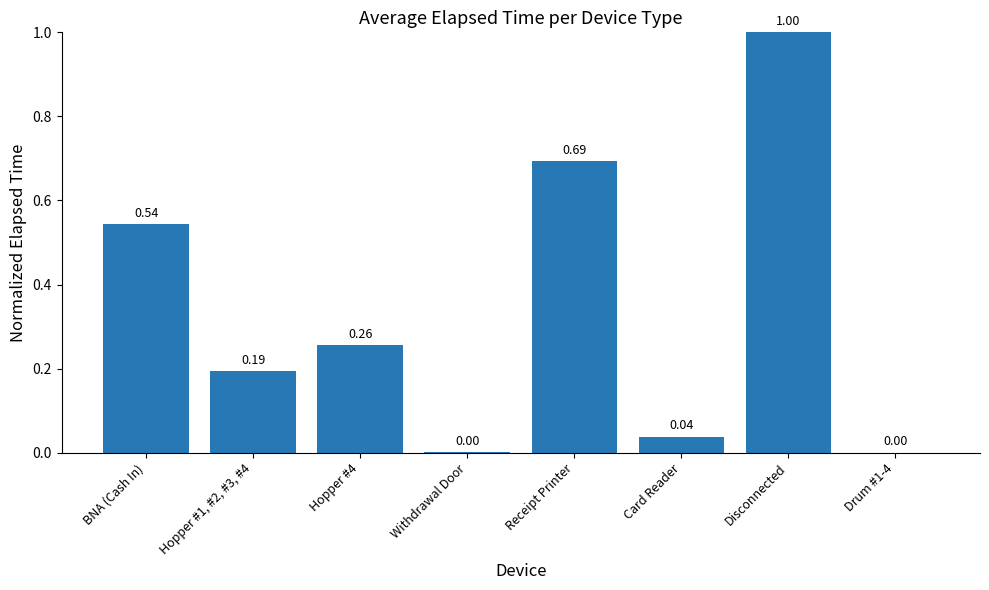

The chart shows a value of 0.3 at BNA (Cash In). True or false?

False